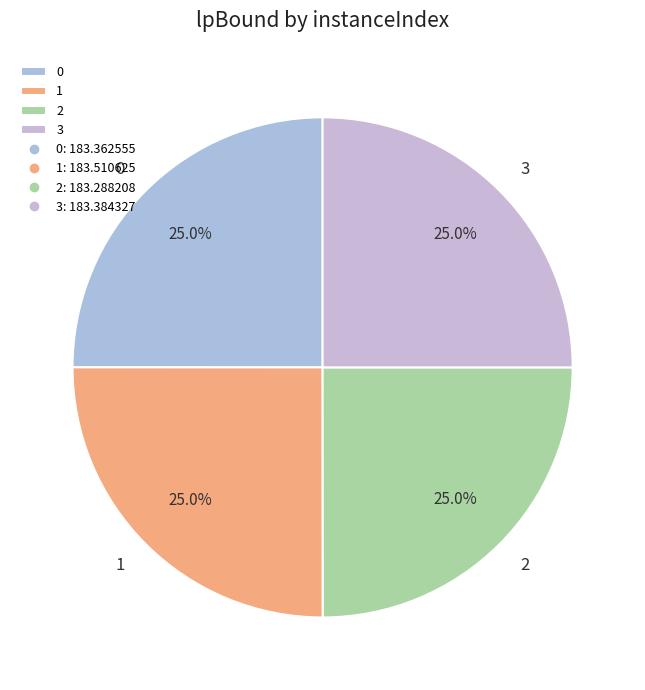

How many slices are in this pie chart?

4